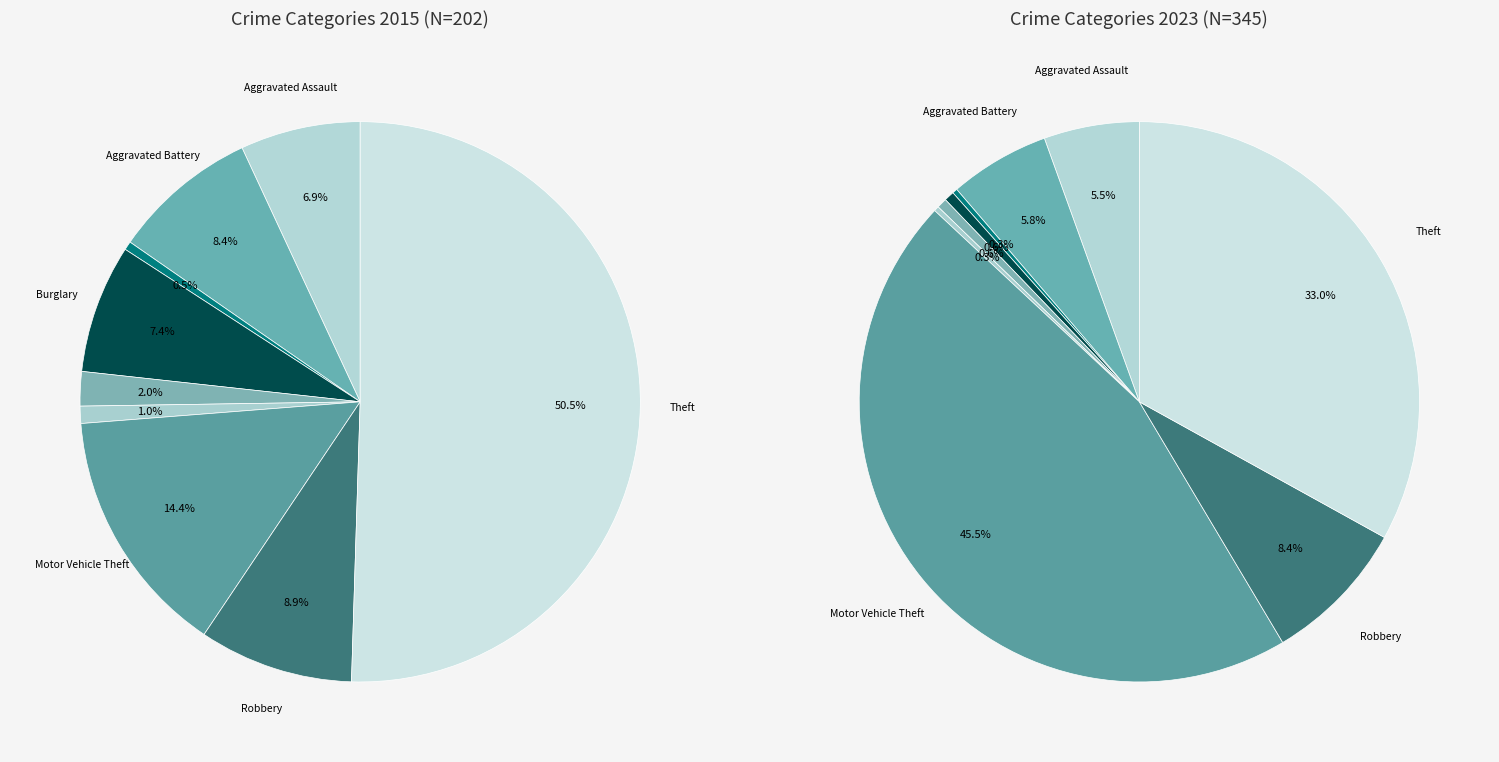

To the nearest percent, what is the combined percentage of values_2015 and 4?

10%